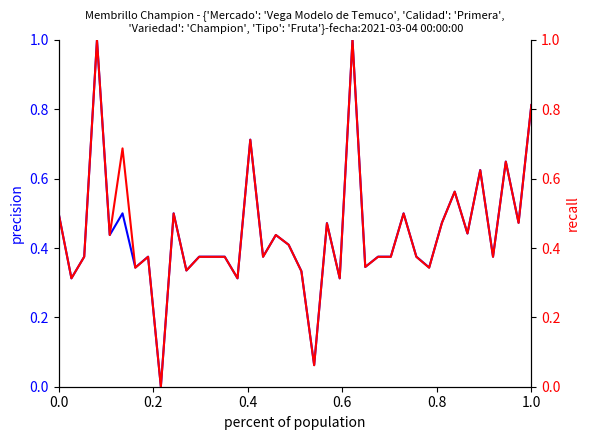

True or false: Precio $/Kg has a value of 0.6 at 12.

False